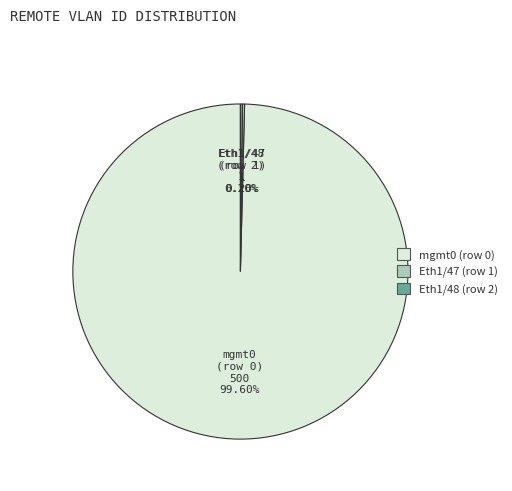

Which slice is the largest?

mgmt0 (row 0)